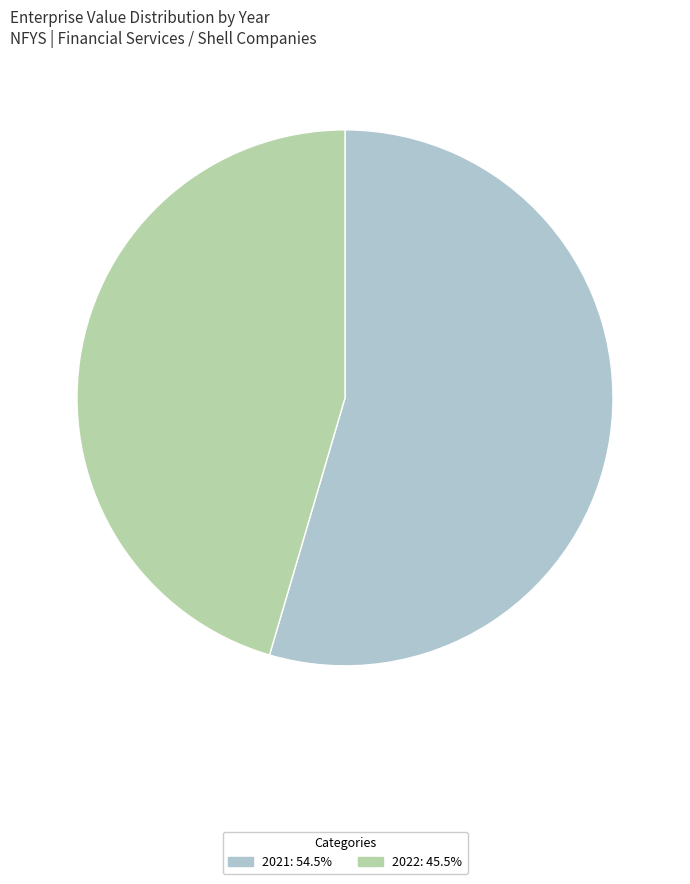

Is it true that 2022 is 59% of the pie?

False